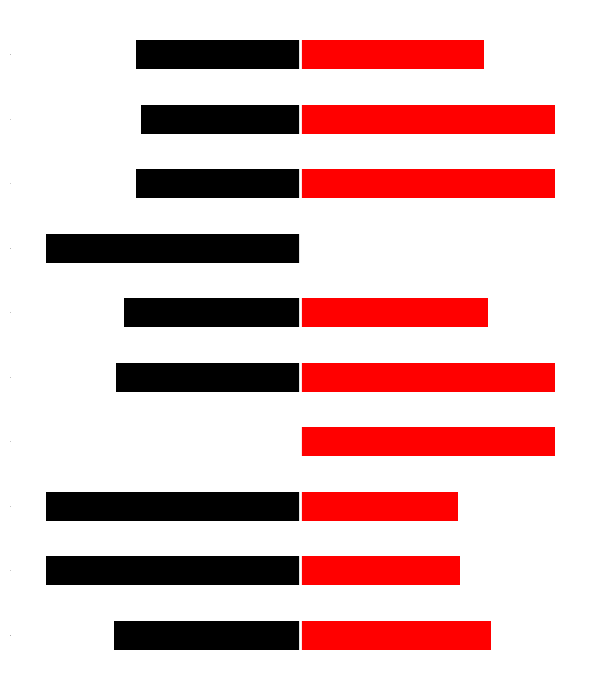

What is the sum of the col_3 values at 9 and 3?

-68.0